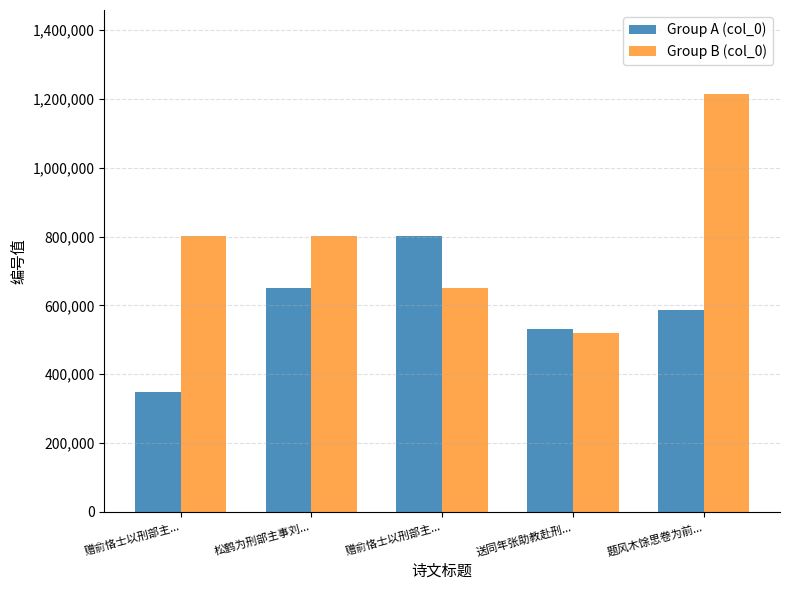

At how many categories does at least one series exceed 810991?

1